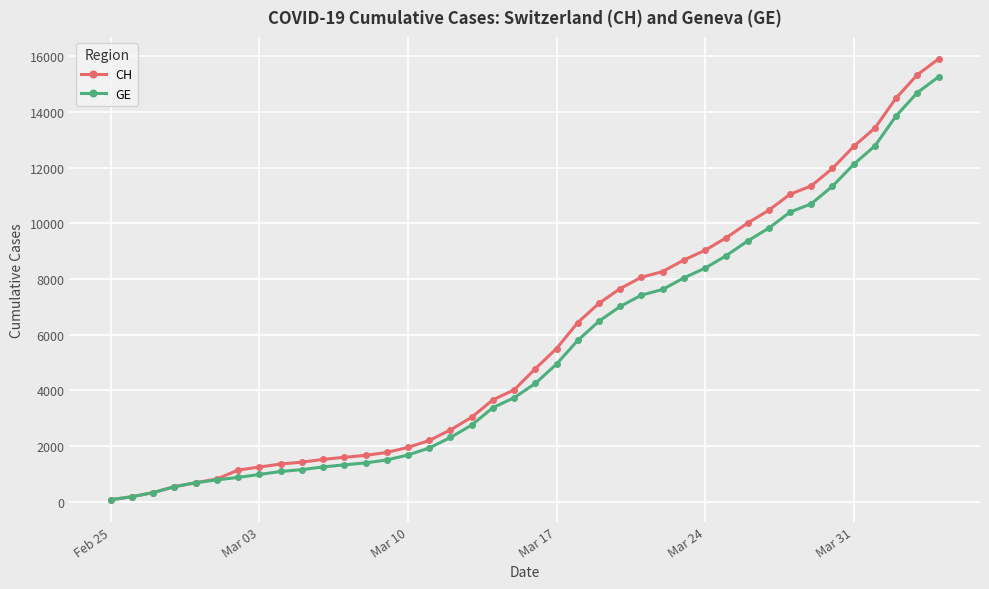

Which series has the largest range (max minus min)?

CH